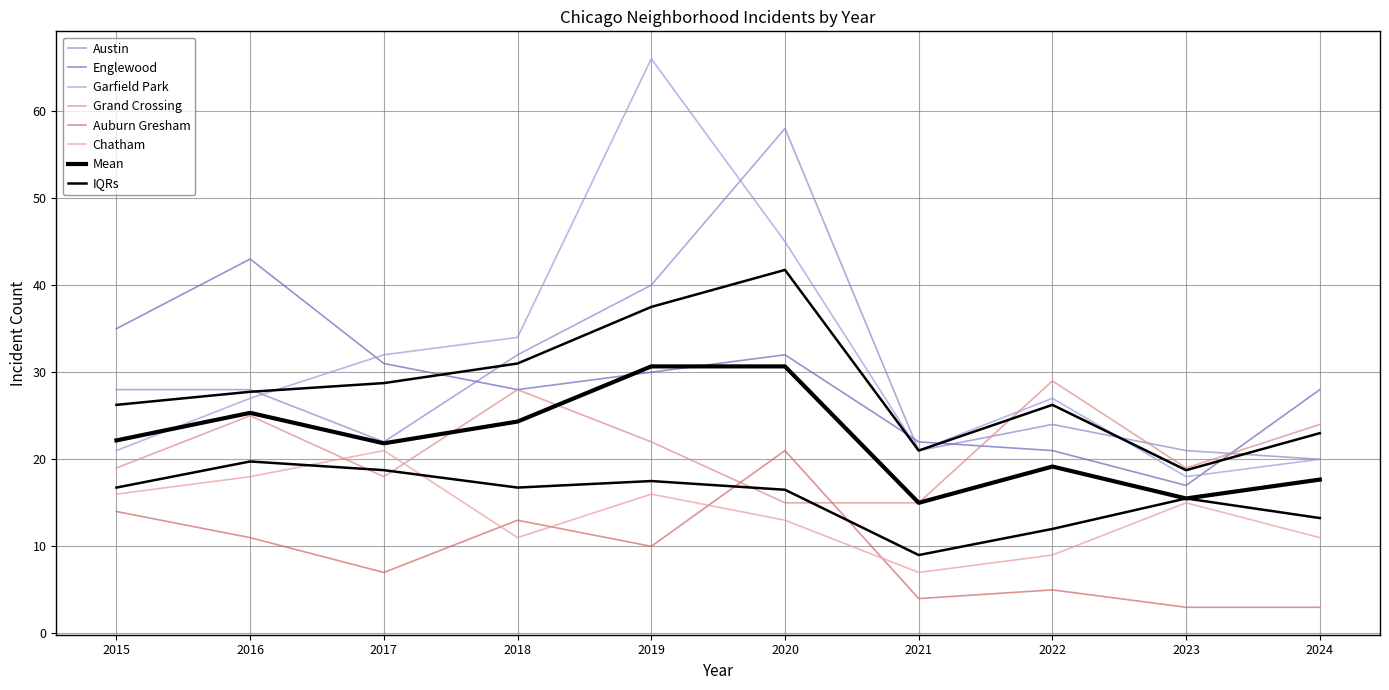

Rank the categories by Grand Crossing value from highest to lowest.

2022, 2018, 2016, 2024, 2019, 2015, 2023, 2017, 2020, 2021